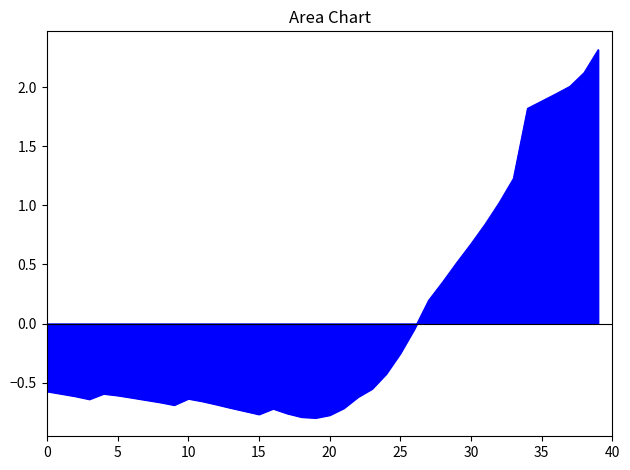

What is the maximum value shown in the chart?

2.3